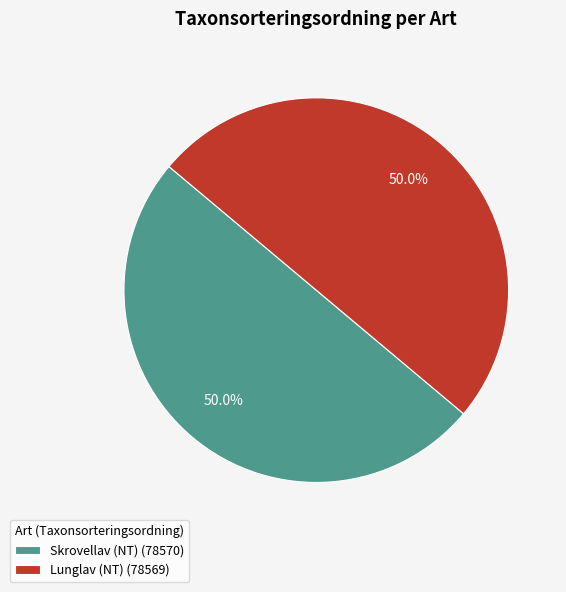

What is the ratio of the value at Skrovellav (NT) (78570) to the value at Lunglav (NT) (78569)?

1.0